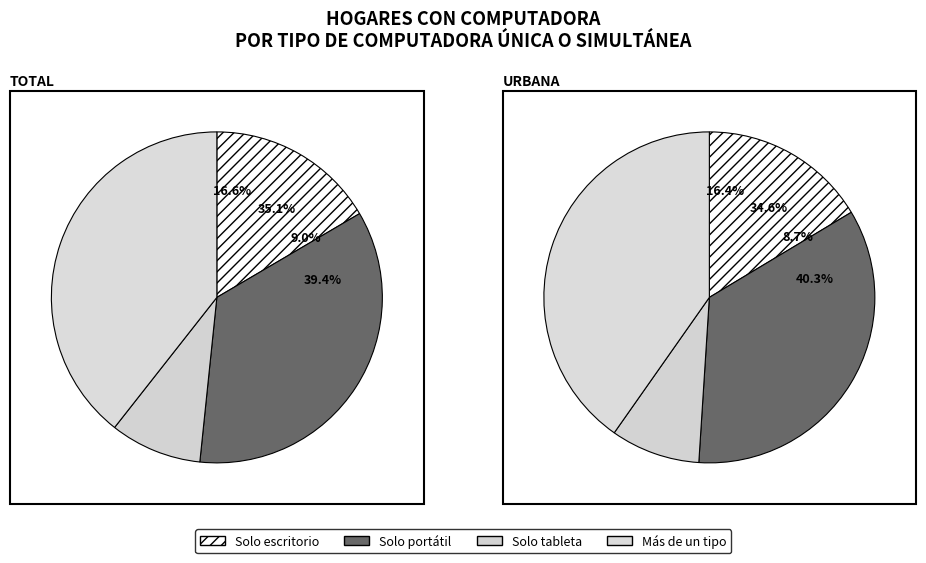

Is the sum of Solo computadora portátil and Solo computadora de escritorio greater than half?

Yes